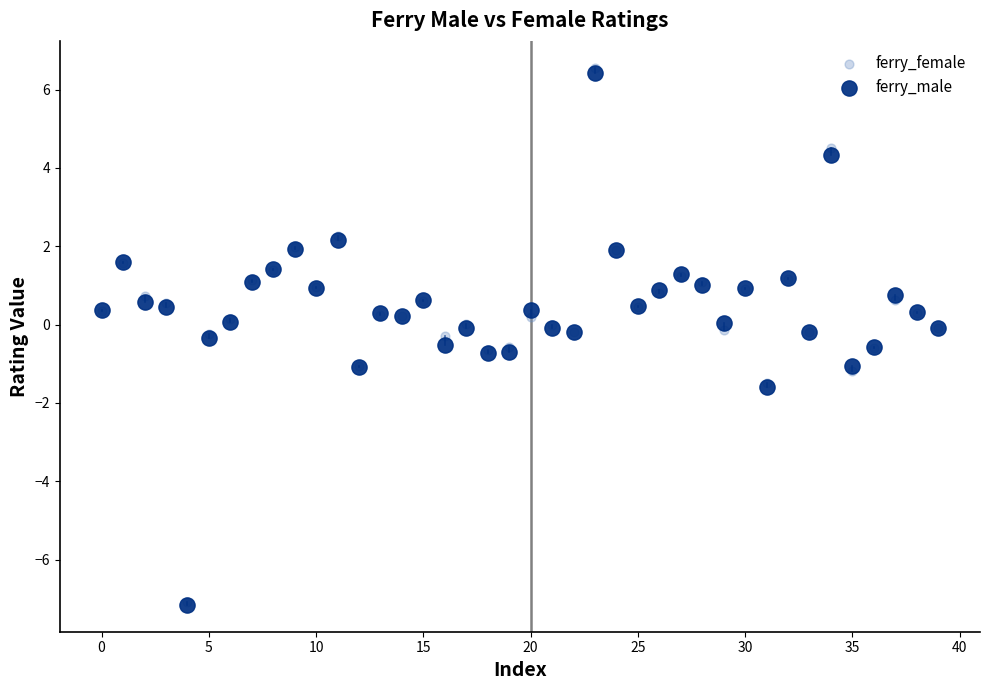

Which series has the largest Y range (max minus min)?

ferry_female